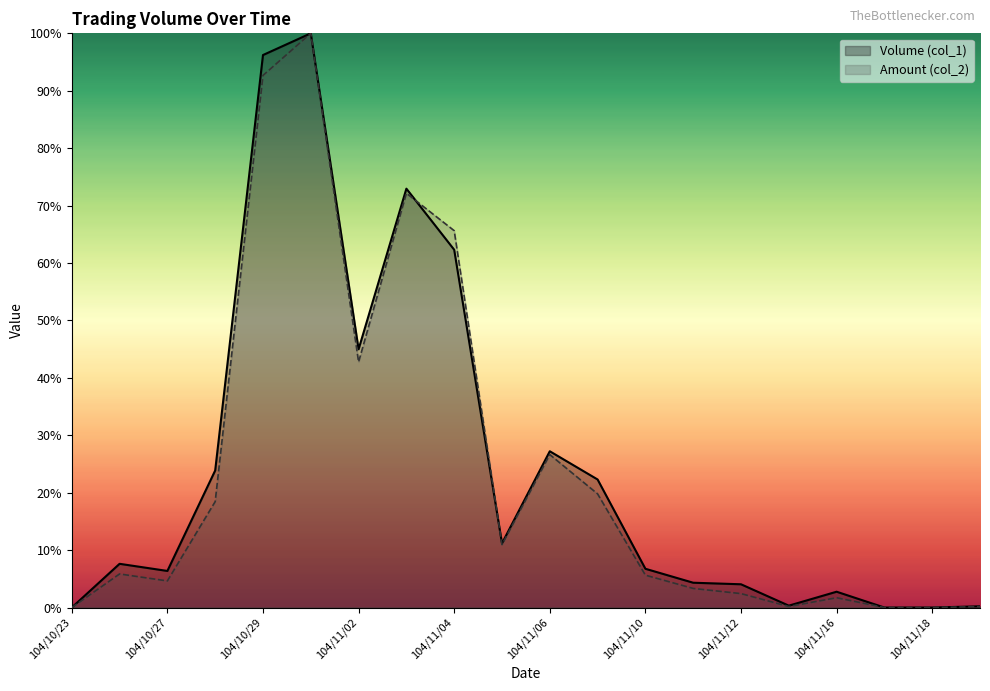

What is the spread (max minus min) of values at 104/11/04?

3.3